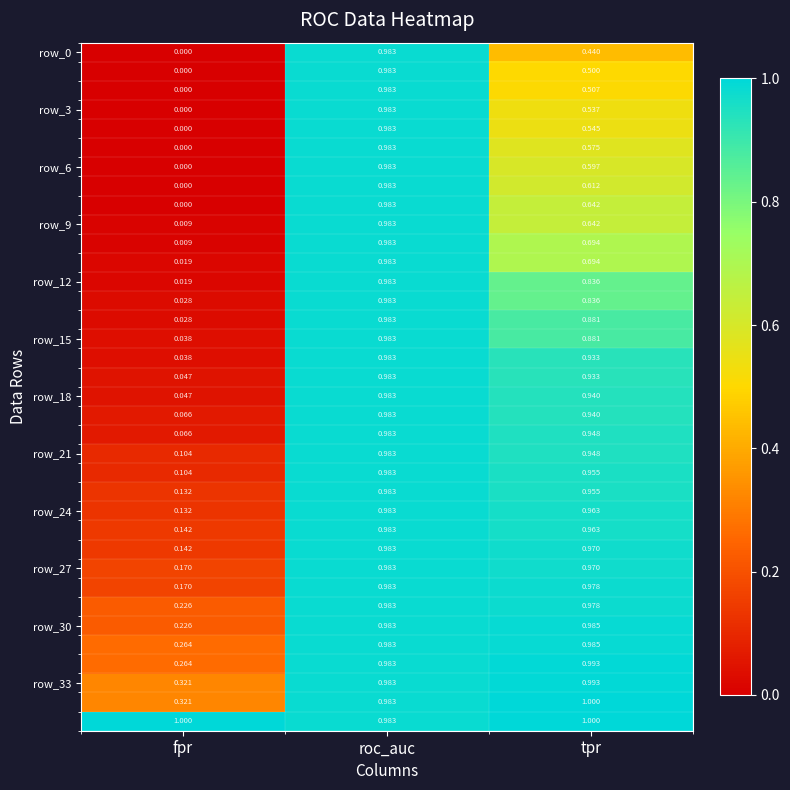

Which label corresponds to the smallest value in the chart?

fpr